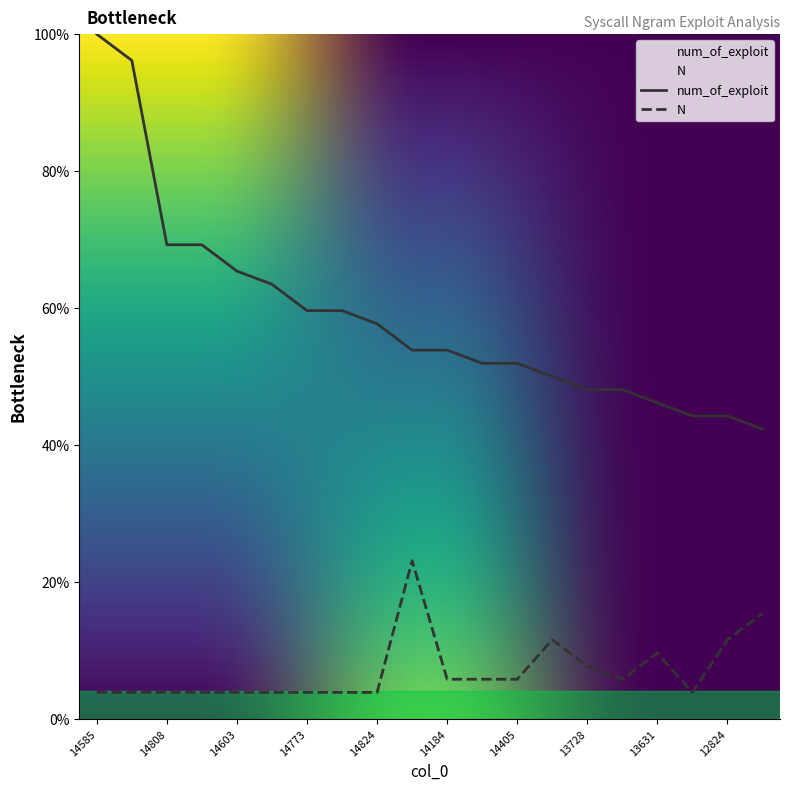

Which series has the widest spread of values?

num_of_exploit